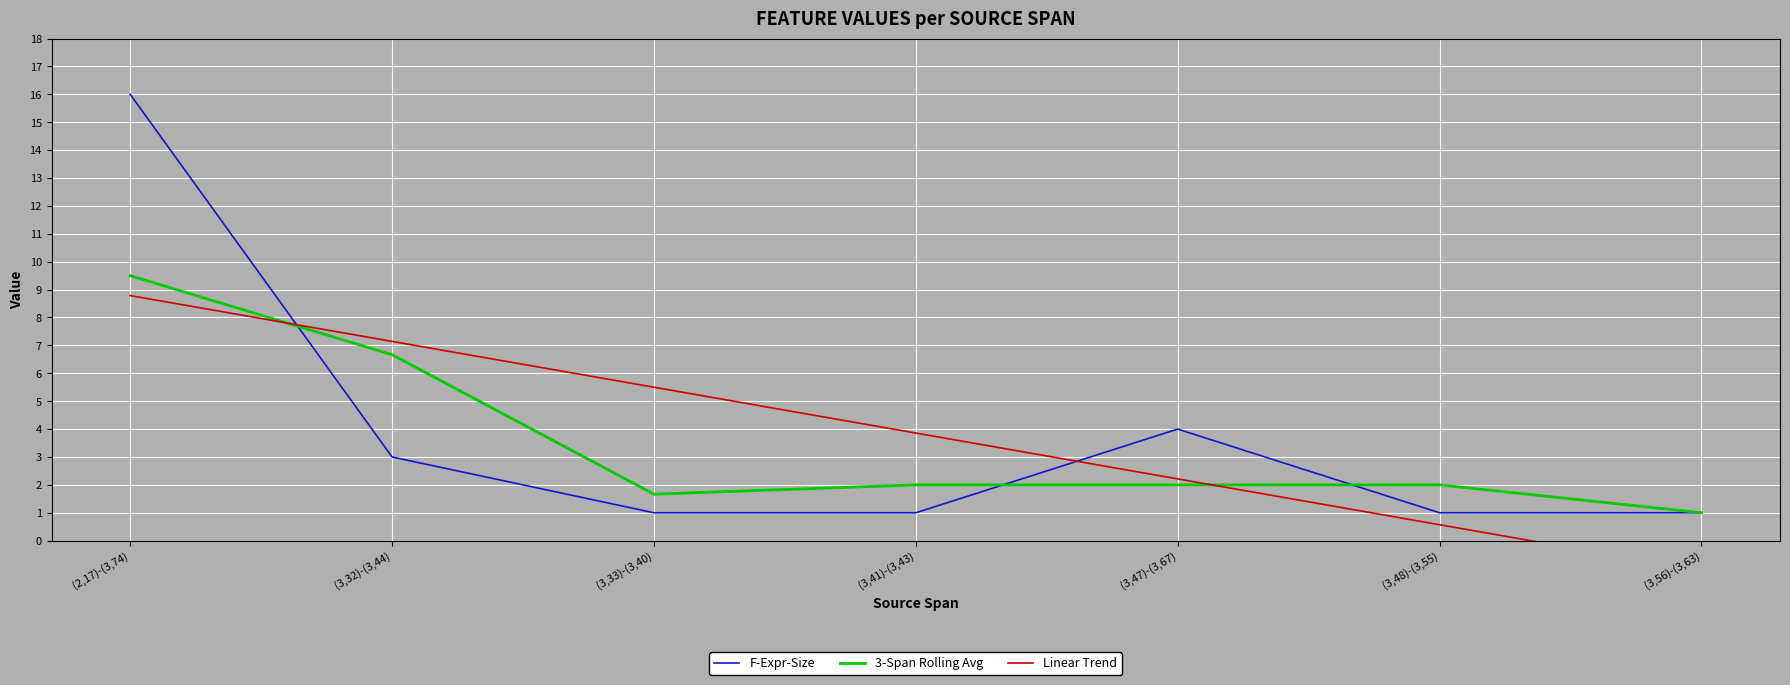

At (3,48)-(3,55), list the series in order from smallest to largest.

Linear Trend, F-Expr-Size, 3-Span Rolling Avg